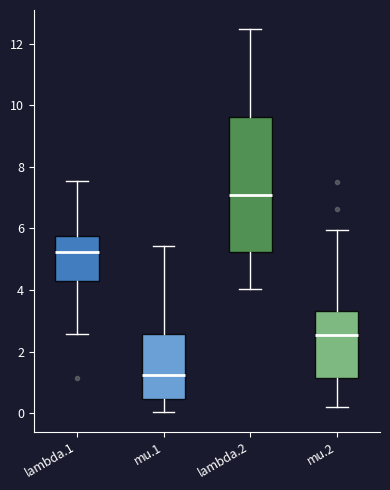

Reading left to right, transcribe this box plot: for each box, give where its median line is, the range the box spans, and where its two whiskers end, as read against the y-axis. The values are not printed on the chart, so give them approximately, as read against the axis.

lambda.1: median 5.2, box 4.4 to 5.8, whiskers 2.6 to 7.6
mu.1: median 1.2, box 0.4 to 2.6, whiskers 0.0 to 5.4
lambda.2: median 7.2, box 5.2 to 9.6, whiskers 4.0 to 12.4
mu.2: median 2.6, box 1.2 to 3.4, whiskers 0.2 to 6.0